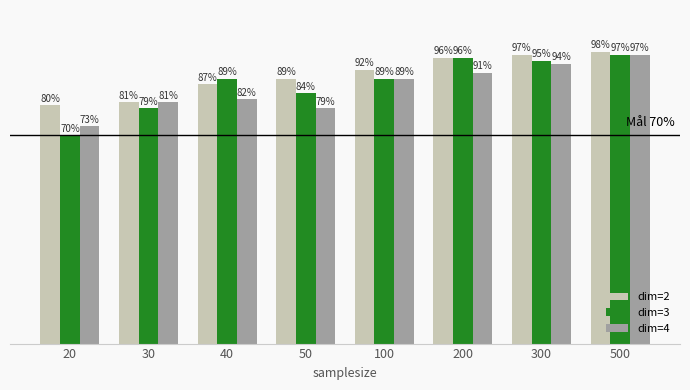

The dim=4 series shows 1.3 at 30. True or false?

False